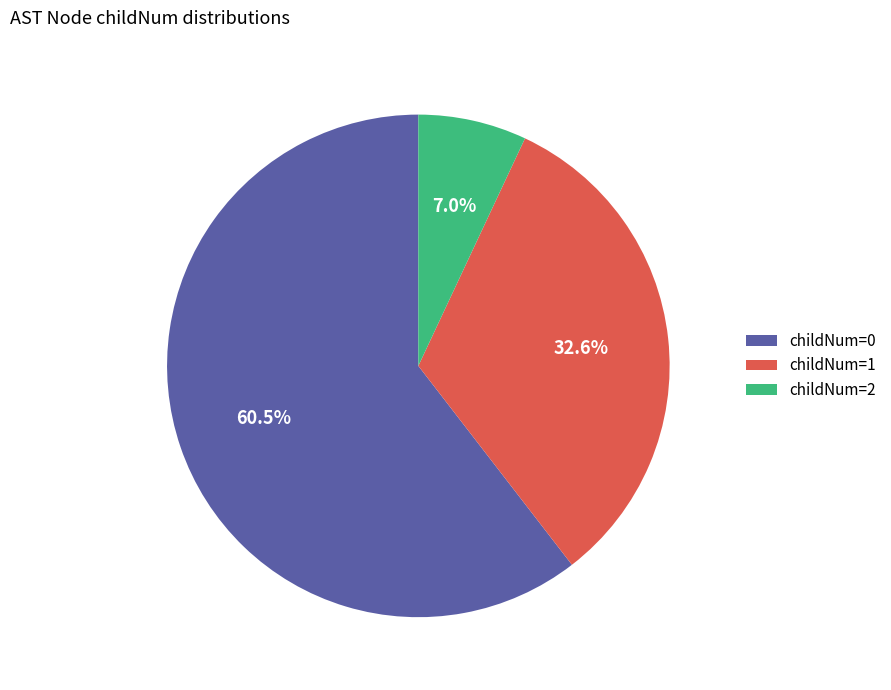

What is the smallest slice in the pie chart?

childNum=2